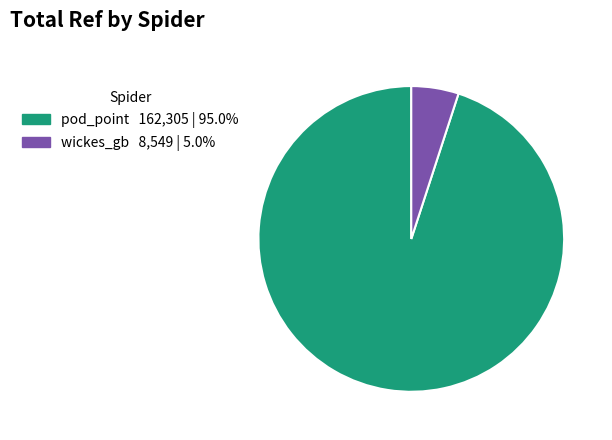

Is it true that pod_point is 95% of the pie?

True